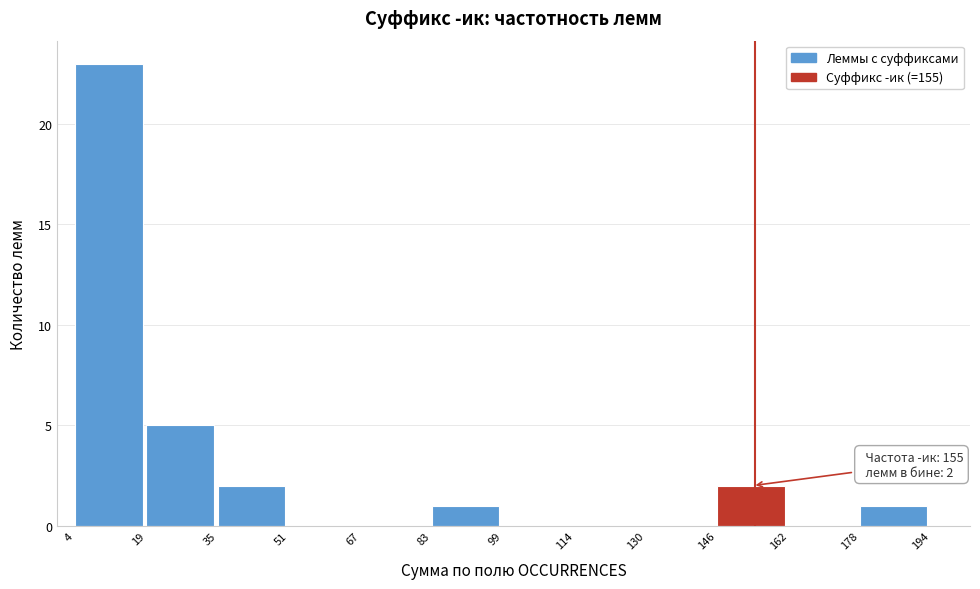

Which range on the x-axis has the tallest bar?

4 to 19